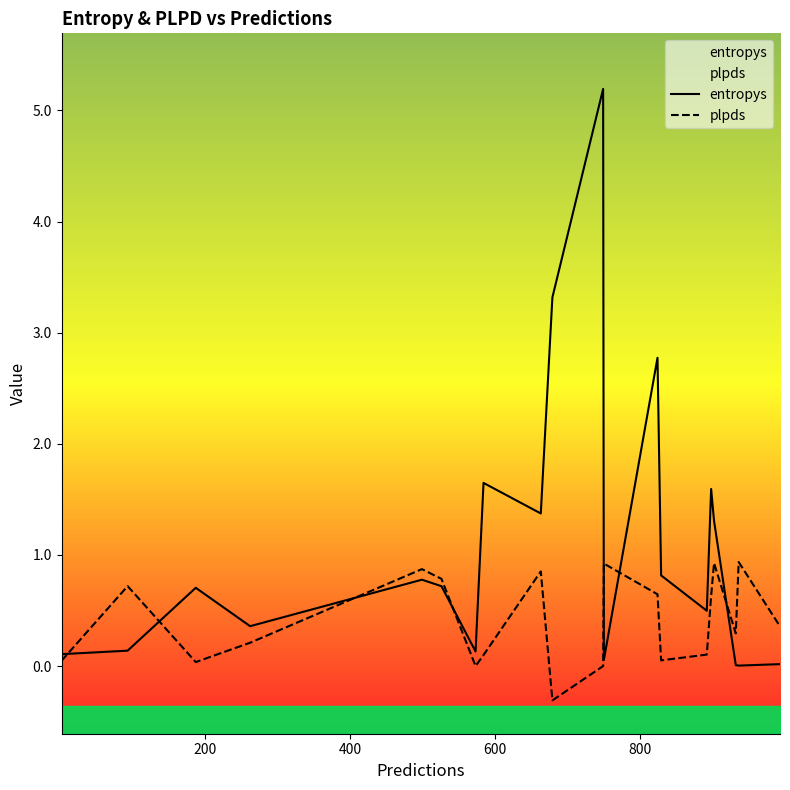

What is the minimum value for plpds?

-0.3